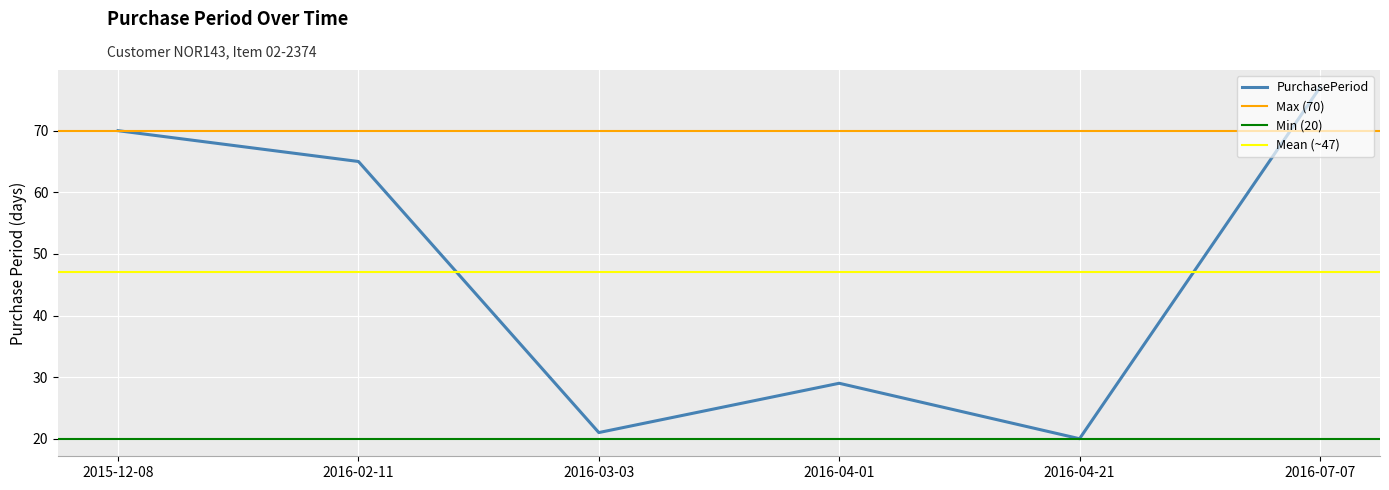

What is the difference between the second highest and minimum values?

50